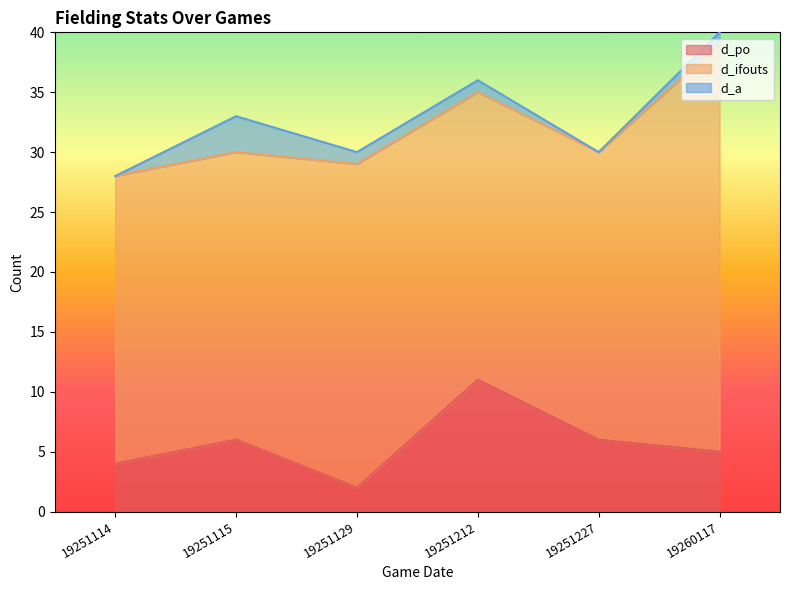

Is it true that d_po equals 3 at 19260117?

False